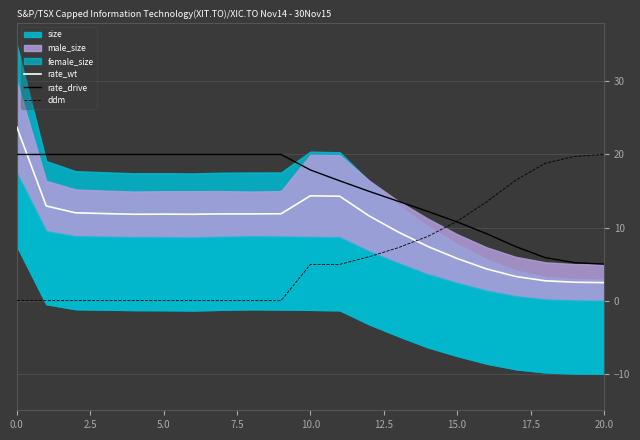

Which series has the largest total across all categories?

rate_drive